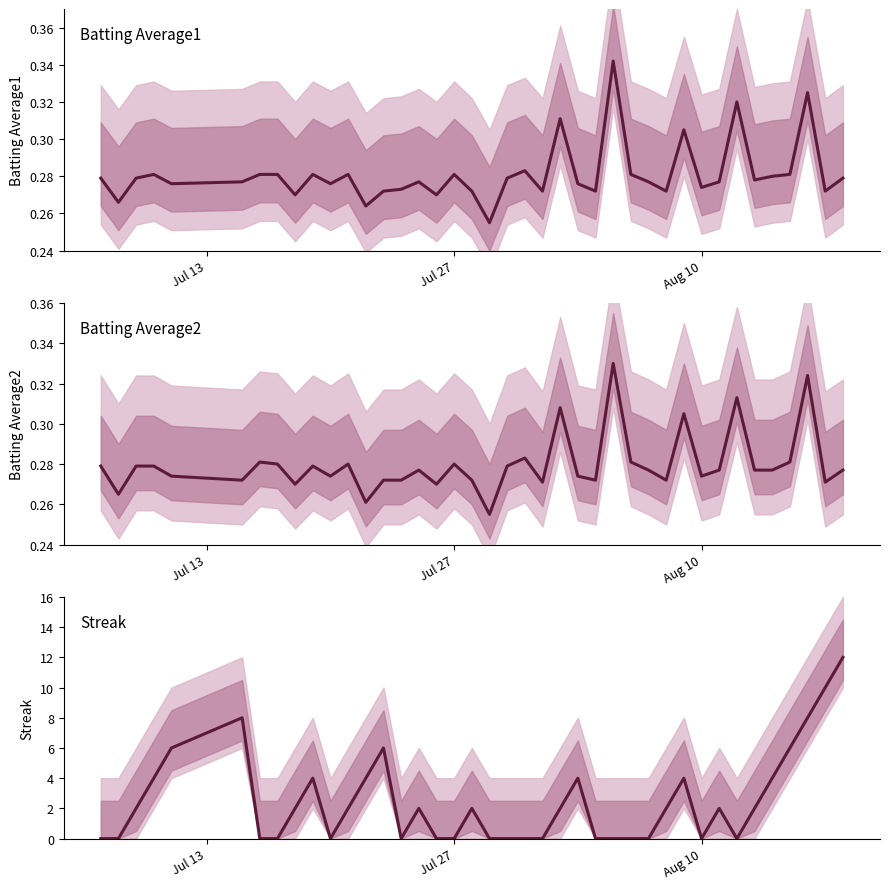

What is the highest value of the Batting Average2 series?

0.3